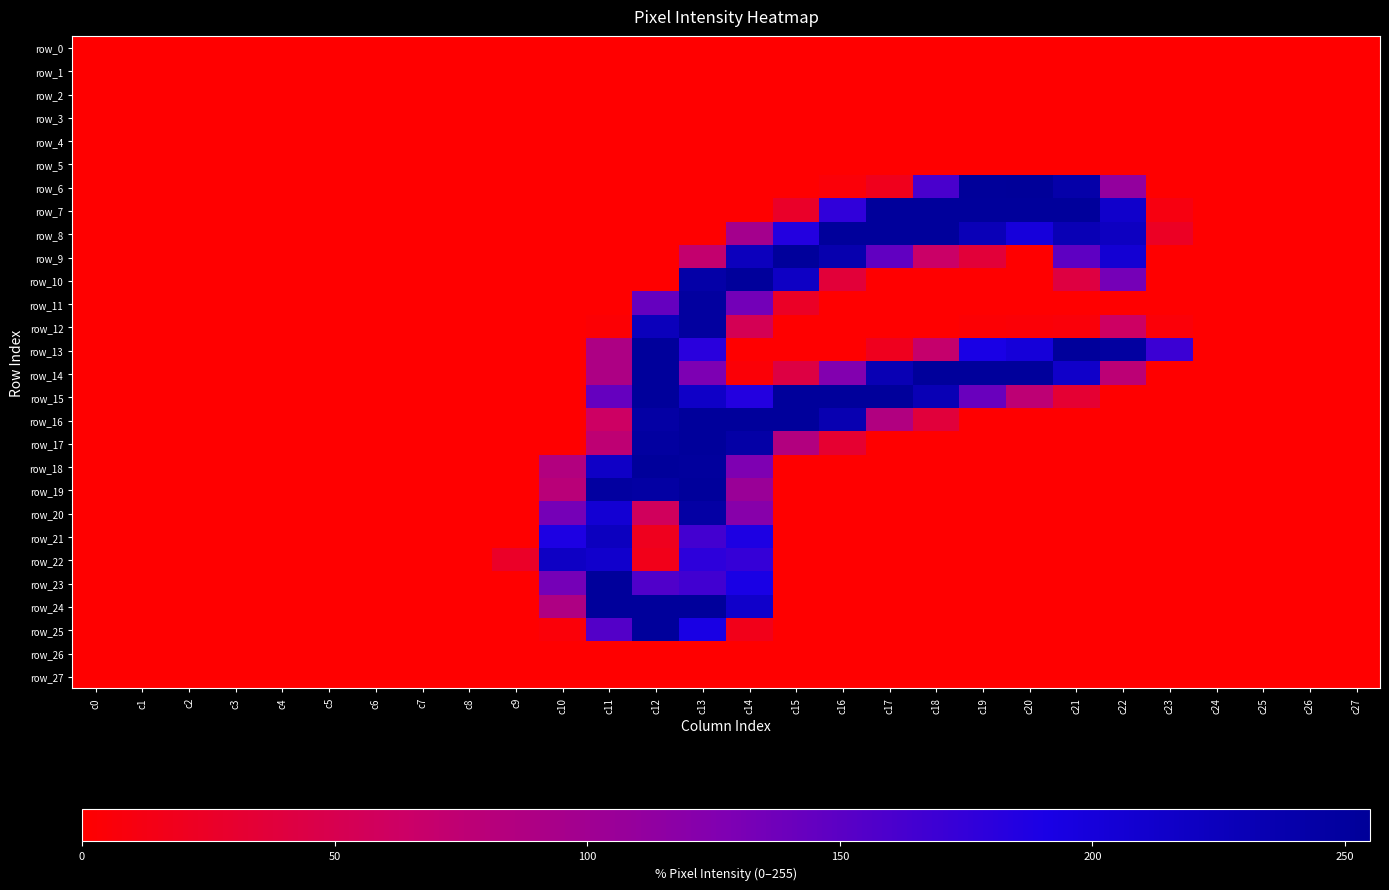

List the labels in order of row_27 value, largest first.

c0, c1, c2, c3, c4, c5, c6, c7, c8, c9, c10, c11, c12, c13, c14, c15, c16, c17, c18, c19, c20, c21, c22, c23, c24, c25, c26, c27